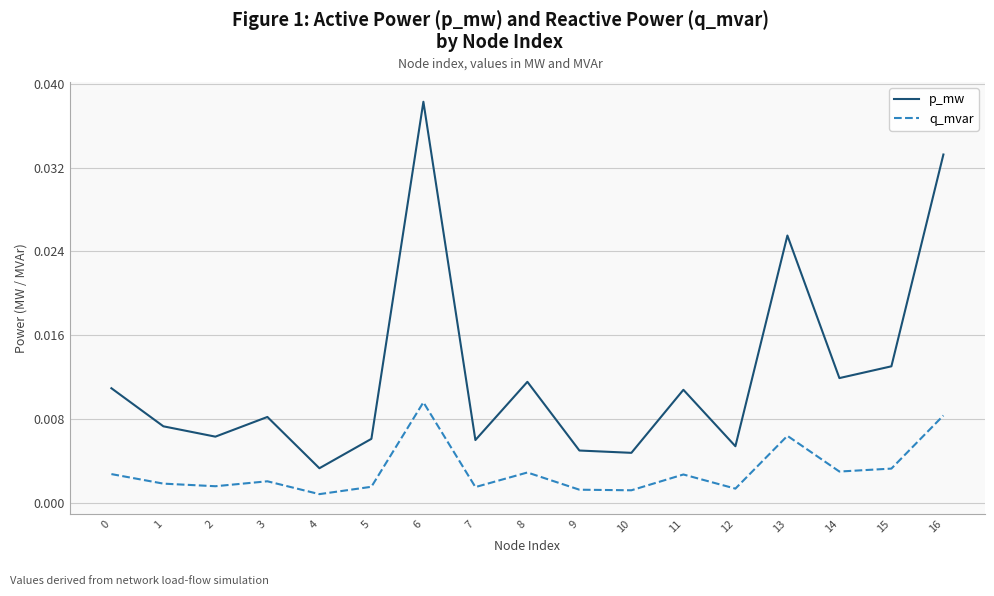

Between 3 and 16, which series saw the biggest shift?

p_mw